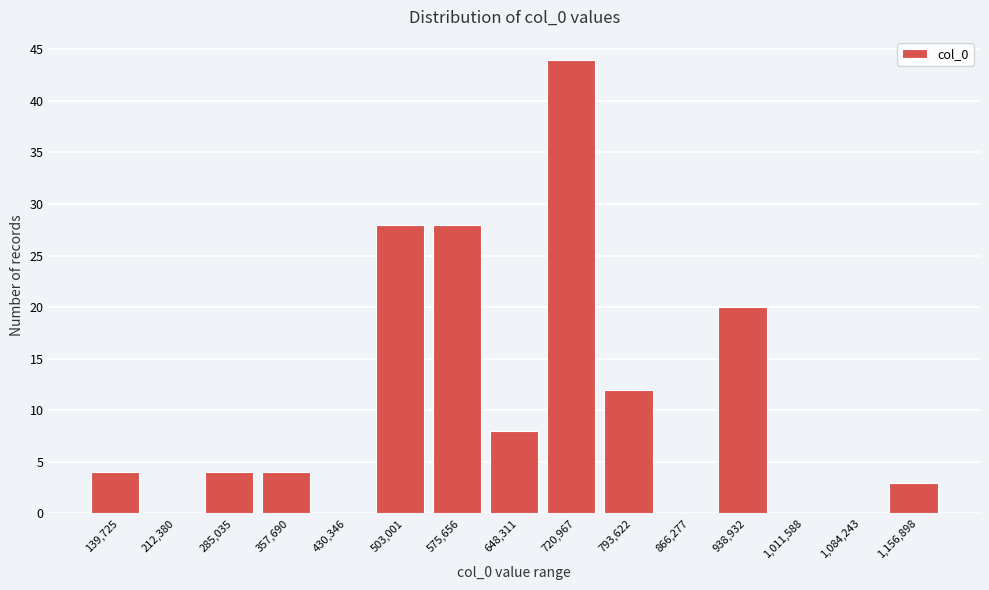

Reading left to right, transcribe all the data shown in this chart.

139,725=4	212,380=0	285,035=4	357,690=4	430,346=0	503,001=28	575,656=28	648,311=8	720,967=44	793,622=12	866,277=0	938,932=20	1,011,588=0	1,084,243=0	1,156,898=3